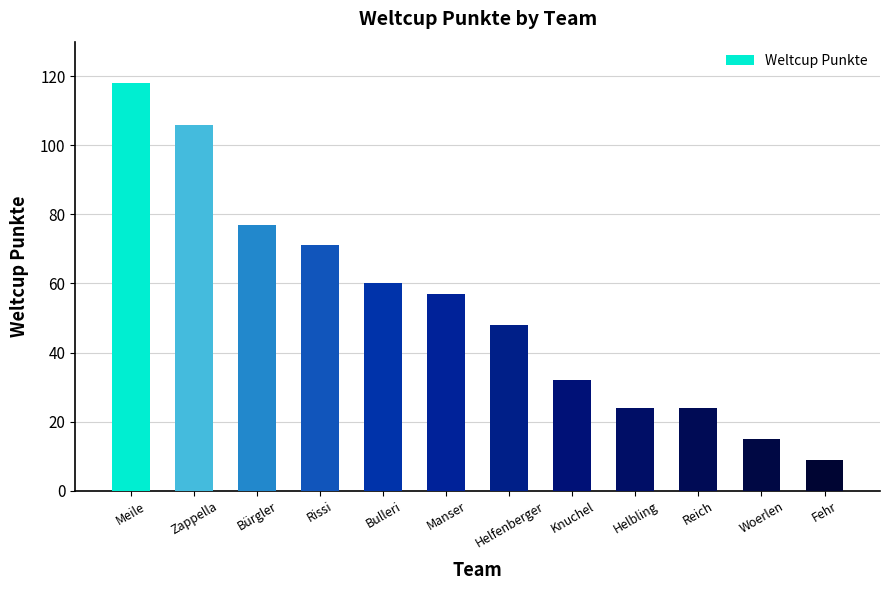

What position from the right is Reich?

3